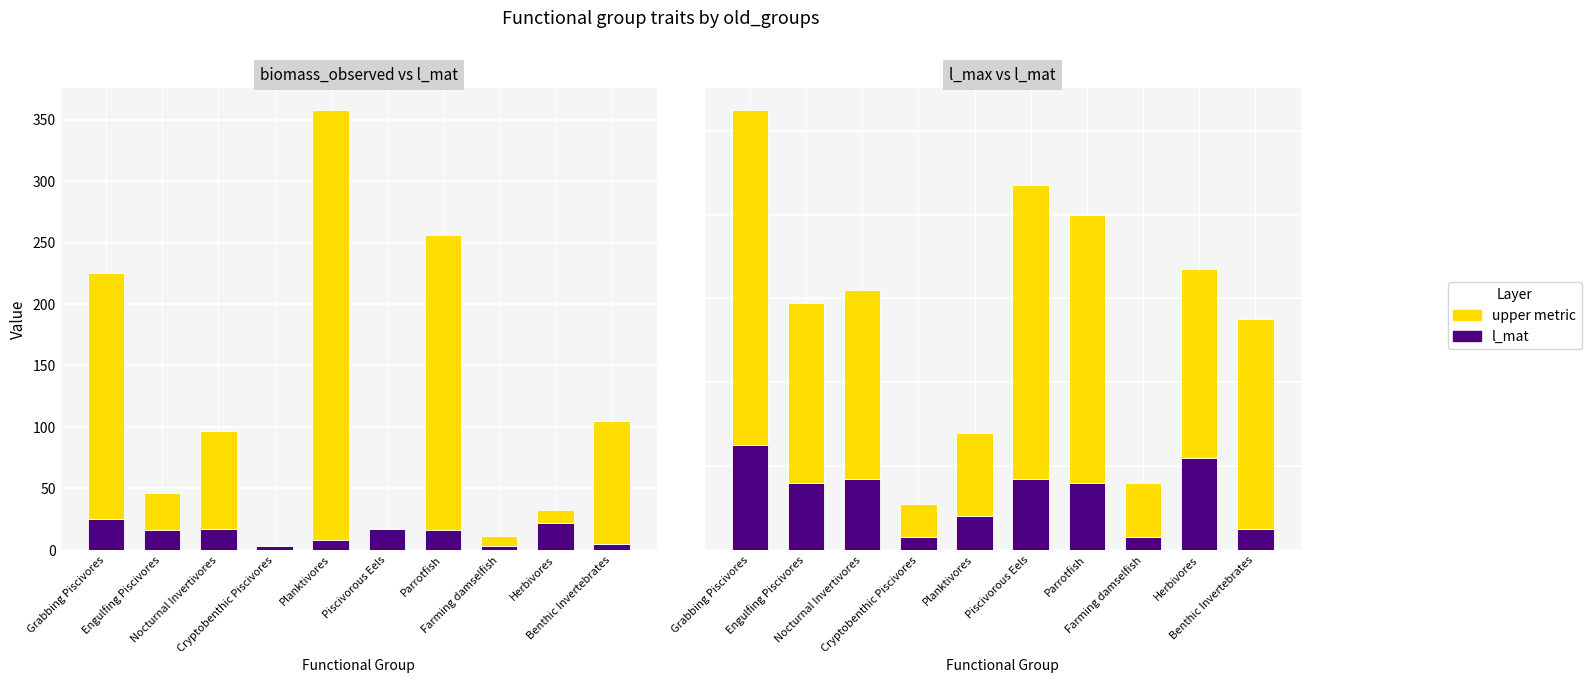

What position from the left is Grabbing Piscivores?

1